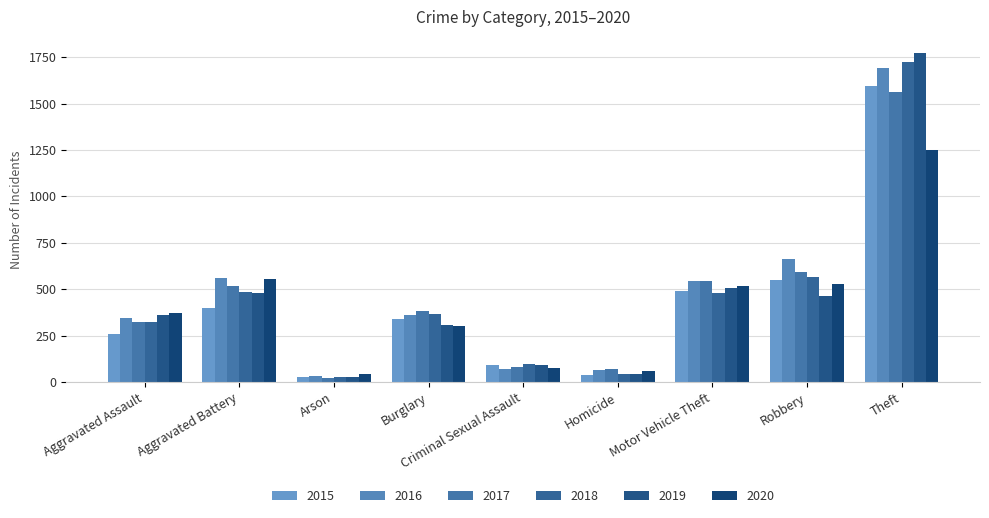

Reading right to left, what are all the values shown in this chart?

2015: Theft=1592	Robbery=550	Motor Vehicle Theft=488	Homicide=39	Criminal Sexual Assault=90	Burglary=337	Arson=27	Aggravated Battery=401	Aggravated Assault=258
2016: Theft=1692	Robbery=662	Motor Vehicle Theft=544	Homicide=67	Criminal Sexual Assault=69	Burglary=362	Arson=32	Aggravated Battery=562	Aggravated Assault=344
2017: Theft=1564	Robbery=594	Motor Vehicle Theft=547	Homicide=68	Criminal Sexual Assault=80	Burglary=381	Arson=20	Aggravated Battery=519	Aggravated Assault=321
2018: Theft=1723	Robbery=565	Motor Vehicle Theft=482	Homicide=46	Criminal Sexual Assault=99	Burglary=369	Arson=29	Aggravated Battery=487	Aggravated Assault=322
2019: Theft=1771	Robbery=461	Motor Vehicle Theft=505	Homicide=43	Criminal Sexual Assault=93	Burglary=305	Arson=28	Aggravated Battery=481	Aggravated Assault=363
2020: Theft=1248	Robbery=528	Motor Vehicle Theft=518	Homicide=62	Criminal Sexual Assault=75	Burglary=301	Arson=44	Aggravated Battery=555	Aggravated Assault=373